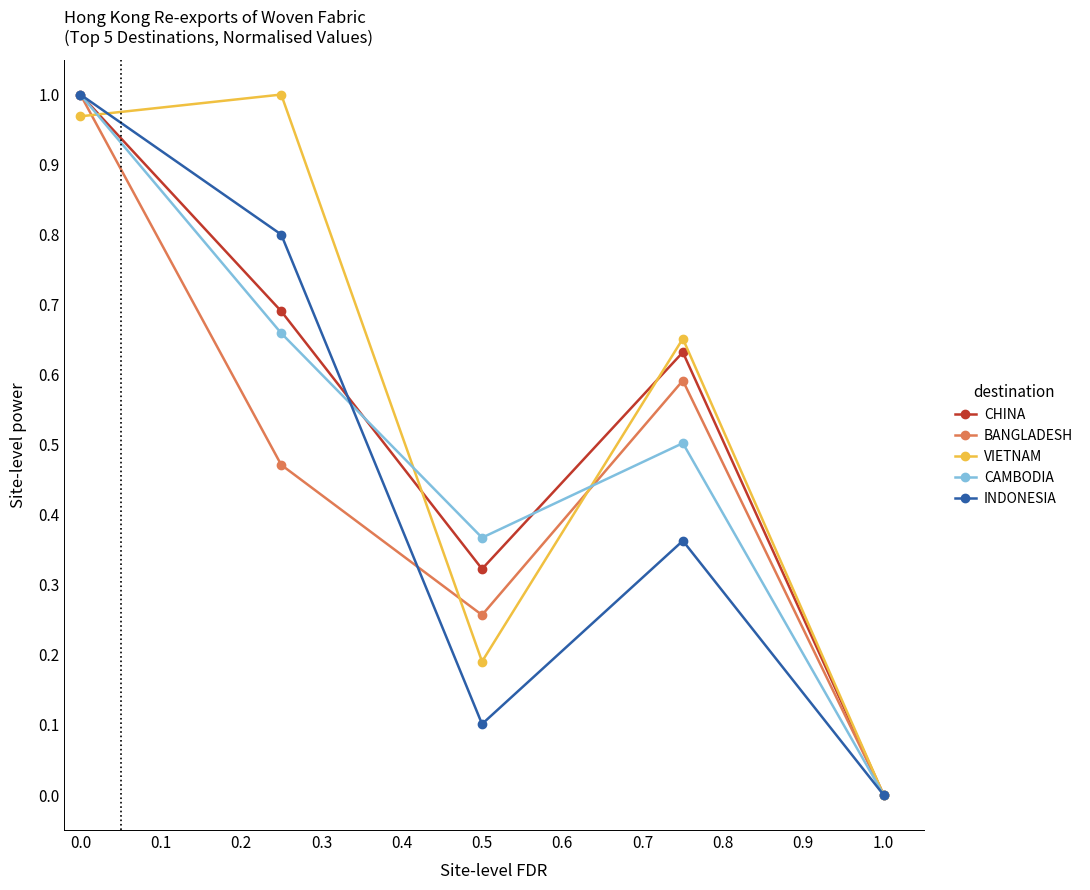

True or false: VIETNAM has more than 0 points higher than both neighbors.

True